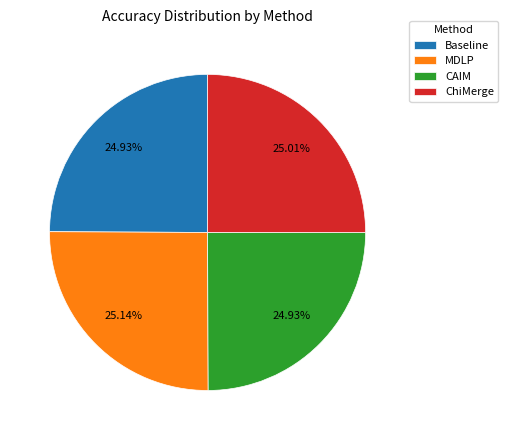

To the nearest percent, what is the average slice percentage?

25%